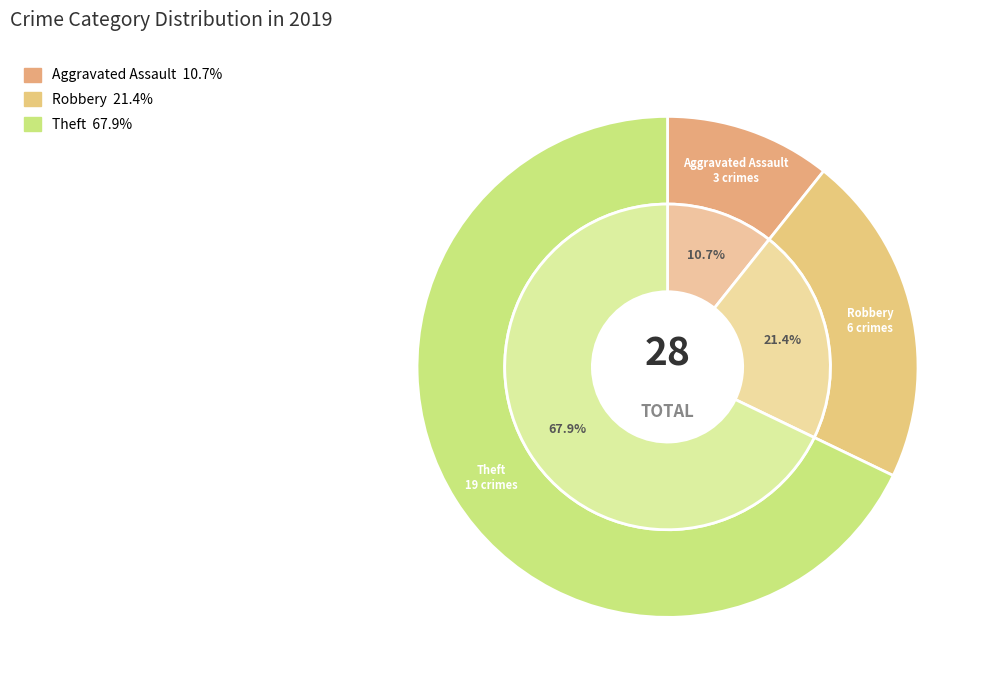

Do Robbery and Aggravated Battery together represent more than half of the pie?

No